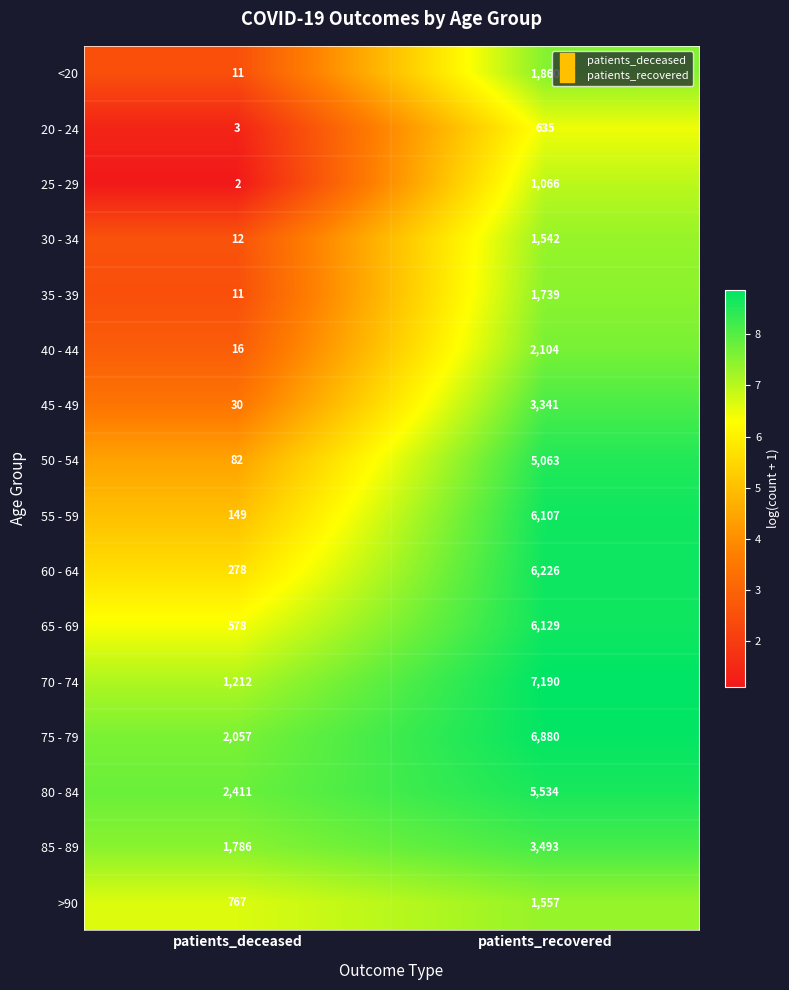

At how many categories does at least one series exceed 5?

2